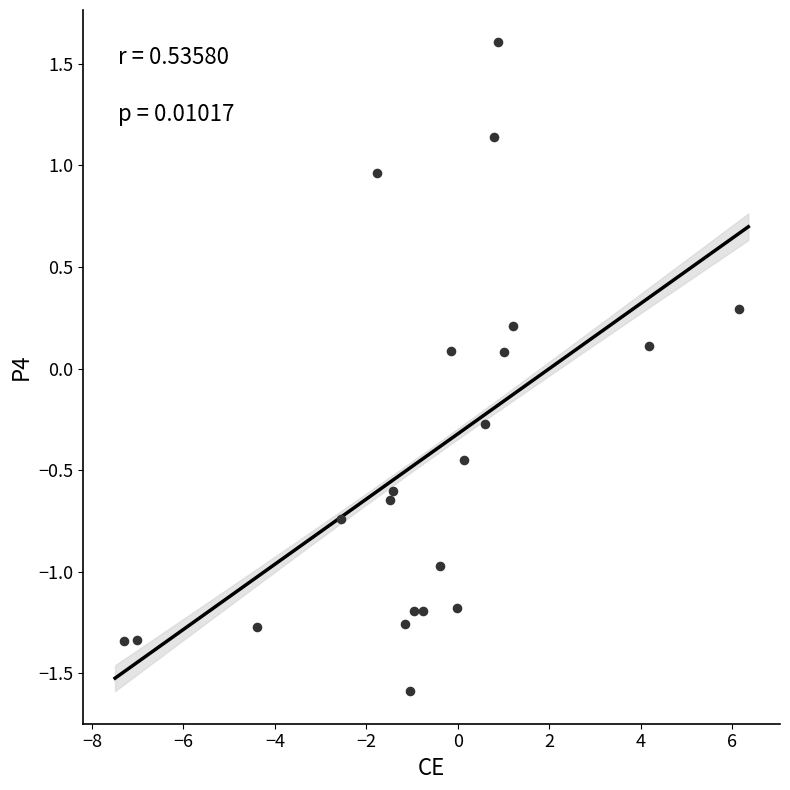

What is the range of Y values (max minus min)?

3.2